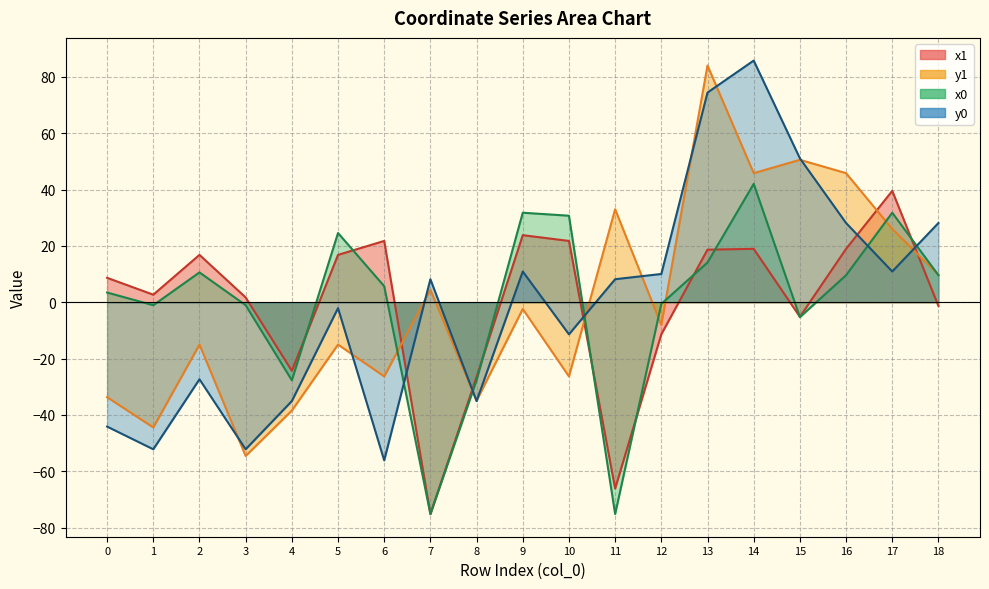

What is the minimum value shown in the chart?

-75.2